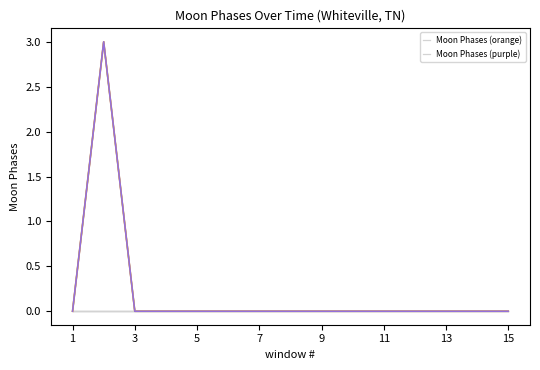

Does the chart display data point markers on the line(s)?

No